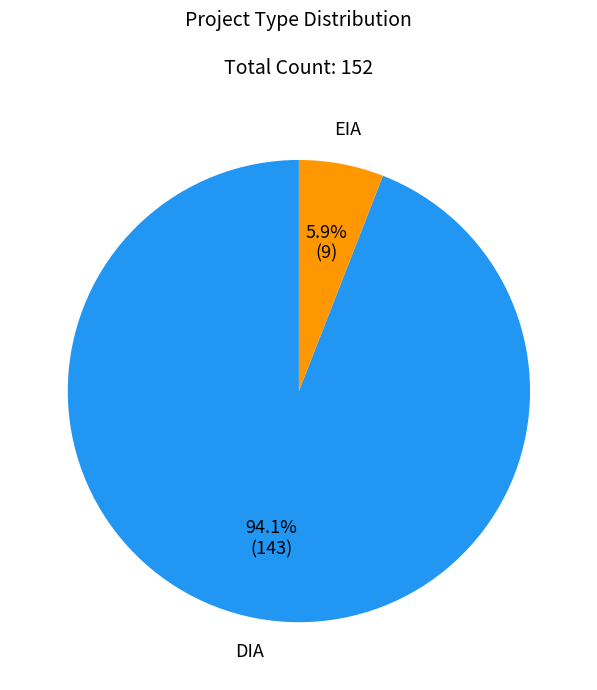

Which category accounts for the majority?

DIA